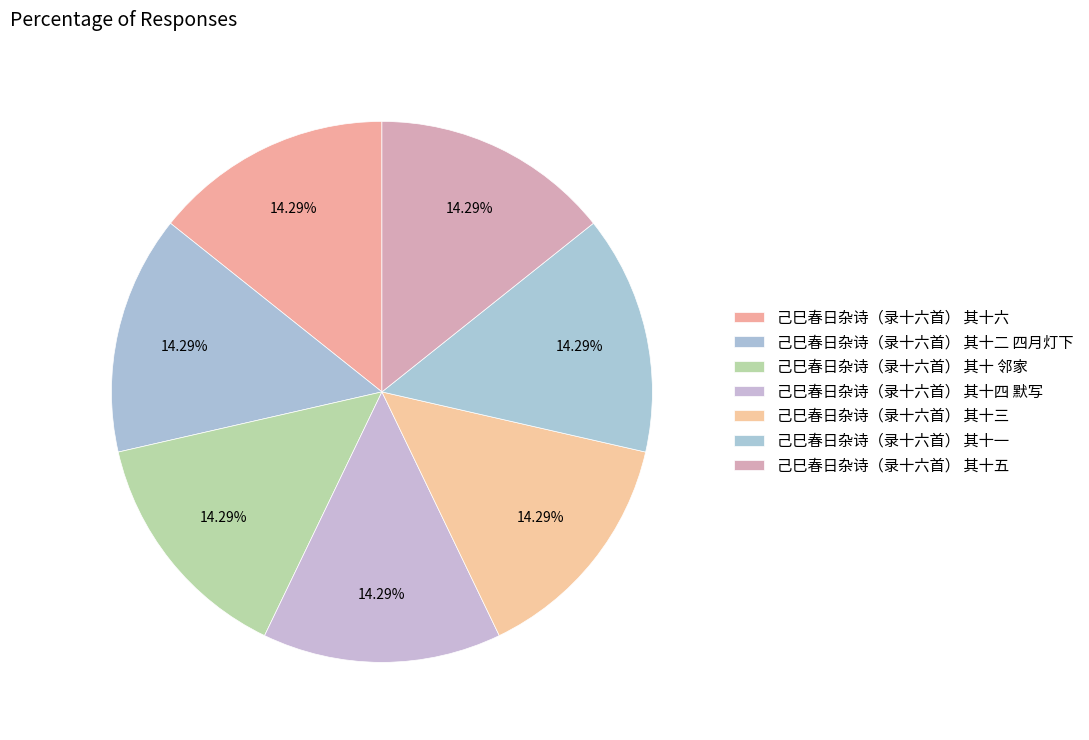

To the nearest percent, what is the average slice percentage?

14%